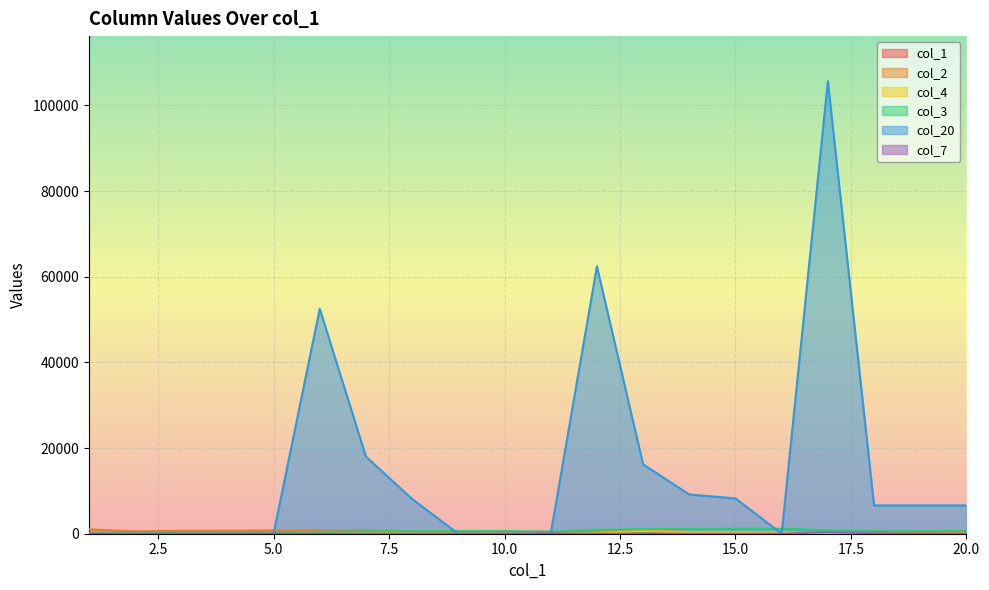

What are all the series names shown in the legend?

col_1, col_2, col_4, col_3, col_20, col_7